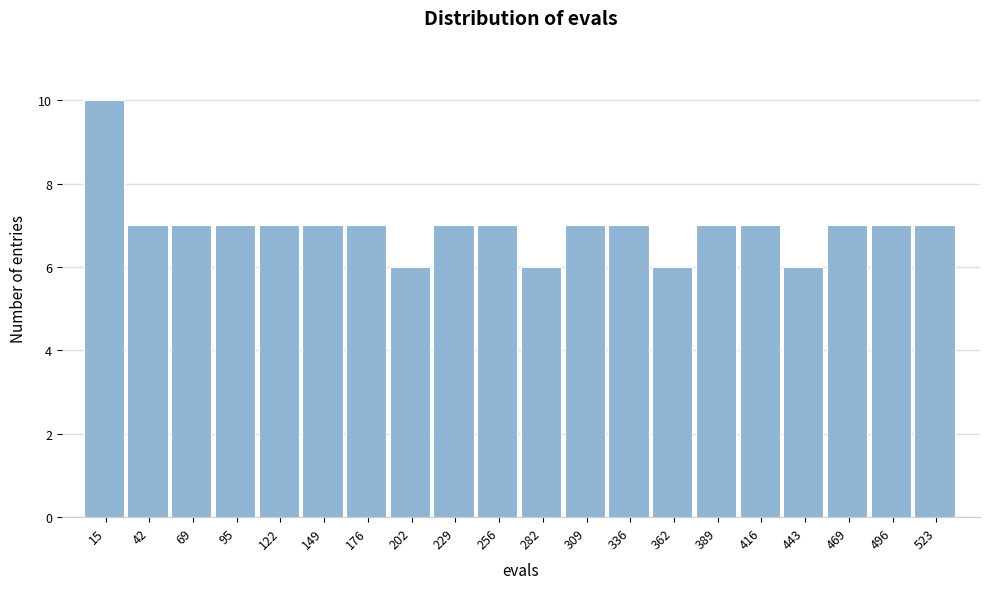

Which range on the x-axis has the tallest bar?

0 to 30